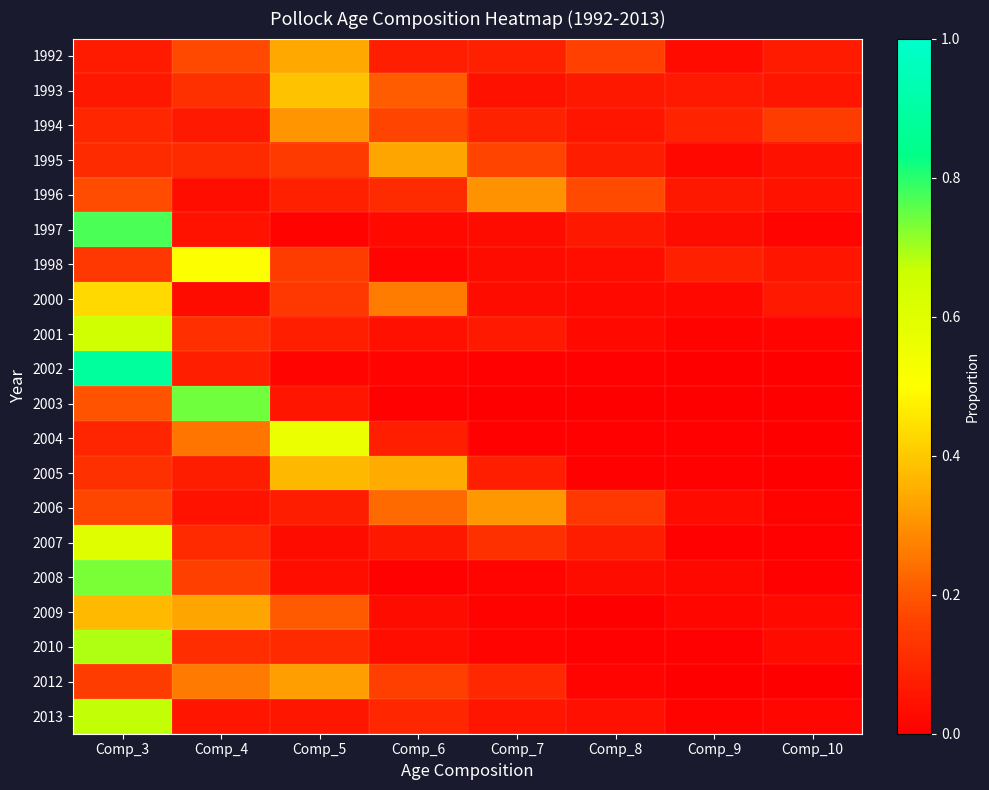

Reading left to right, what are all the values shown in this chart?

1992: Comp_3=0.1	Comp_4=0.2	Comp_5=0.3	Comp_6=0.1	Comp_7=0.1	Comp_8=0.2	Comp_9=0.0	Comp_10=0.1
1993: Comp_3=0.1	Comp_4=0.1	Comp_5=0.4	Comp_6=0.2	Comp_7=0.0	Comp_8=0.1	Comp_9=0.1	Comp_10=0.1
1994: Comp_3=0.1	Comp_4=0.1	Comp_5=0.3	Comp_6=0.2	Comp_7=0.1	Comp_8=0.1	Comp_9=0.1	Comp_10=0.1
1995: Comp_3=0.1	Comp_4=0.1	Comp_5=0.1	Comp_6=0.3	Comp_7=0.2	Comp_8=0.1	Comp_9=0.0	Comp_10=0.0
1996: Comp_3=0.2	Comp_4=0.0	Comp_5=0.1	Comp_6=0.1	Comp_7=0.3	Comp_8=0.2	Comp_9=0.1	Comp_10=0.0
1997: Comp_3=0.8	Comp_4=0.0	Comp_5=0.0	Comp_6=0.0	Comp_7=0.0	Comp_8=0.1	Comp_9=0.0	Comp_10=0.0
1998: Comp_3=0.1	Comp_4=0.5	Comp_5=0.1	Comp_6=0.0	Comp_7=0.0	Comp_8=0.0	Comp_9=0.1	Comp_10=0.1
2000: Comp_3=0.4	Comp_4=0.0	Comp_5=0.1	Comp_6=0.3	Comp_7=0.0	Comp_8=0.0	Comp_9=0.0	Comp_10=0.1
2001: Comp_3=0.7	Comp_4=0.1	Comp_5=0.1	Comp_6=0.0	Comp_7=0.1	Comp_8=0.0	Comp_9=0.0	Comp_10=0.0
2002: Comp_3=0.9	Comp_4=0.1	Comp_5=0.0	Comp_6=0.0	Comp_7=0.0	Comp_8=0.0	Comp_9=0.0	Comp_10=0.0
2003: Comp_3=0.2	Comp_4=0.7	Comp_5=0.1	Comp_6=0.0	Comp_7=0.0	Comp_8=0.0	Comp_9=0.0	Comp_10=0.0
2004: Comp_3=0.1	Comp_4=0.3	Comp_5=0.6	Comp_6=0.1	Comp_7=0.0	Comp_8=0.0	Comp_9=0.0	Comp_10=0.0
2005: Comp_3=0.1	Comp_4=0.1	Comp_5=0.4	Comp_6=0.3	Comp_7=0.1	Comp_8=0.0	Comp_9=0.0	Comp_10=0.0
2006: Comp_3=0.2	Comp_4=0.0	Comp_5=0.1	Comp_6=0.2	Comp_7=0.3	Comp_8=0.1	Comp_9=0.0	Comp_10=0.0
2007: Comp_3=0.6	Comp_4=0.1	Comp_5=0.0	Comp_6=0.1	Comp_7=0.1	Comp_8=0.1	Comp_9=0.0	Comp_10=0.0
2008: Comp_3=0.7	Comp_4=0.2	Comp_5=0.0	Comp_6=0.0	Comp_7=0.0	Comp_8=0.0	Comp_9=0.0	Comp_10=0.0
2009: Comp_3=0.4	Comp_4=0.3	Comp_5=0.2	Comp_6=0.0	Comp_7=0.0	Comp_8=0.0	Comp_9=0.0	Comp_10=0.0
2010: Comp_3=0.7	Comp_4=0.1	Comp_5=0.1	Comp_6=0.0	Comp_7=0.0	Comp_8=0.0	Comp_9=0.0	Comp_10=0.0
2012: Comp_3=0.1	Comp_4=0.3	Comp_5=0.3	Comp_6=0.2	Comp_7=0.1	Comp_8=0.0	Comp_9=0.0	Comp_10=0.0
2013: Comp_3=0.7	Comp_4=0.1	Comp_5=0.1	Comp_6=0.1	Comp_7=0.1	Comp_8=0.0	Comp_9=0.0	Comp_10=0.0